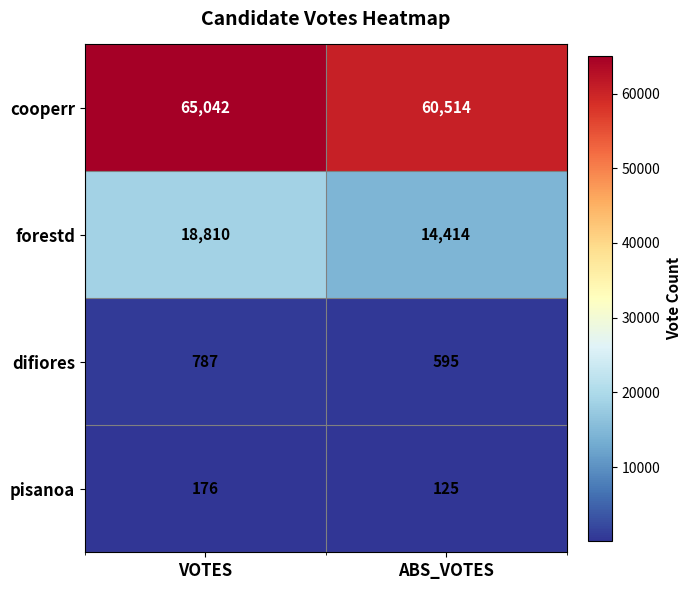

What is the minimum value shown in the chart?

125